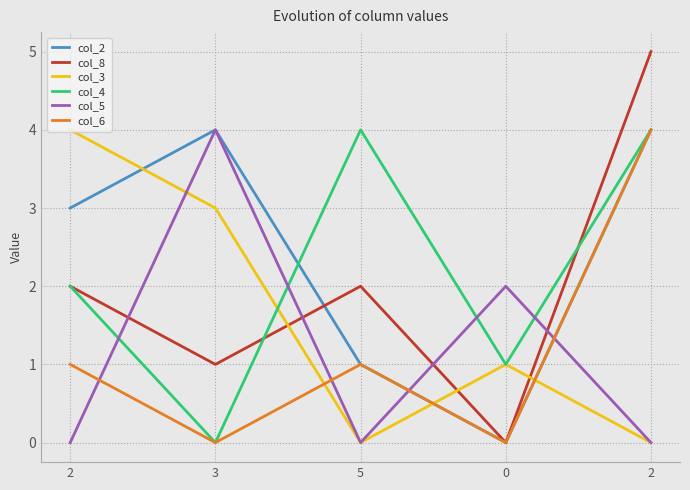

What are all the series names shown in the legend?

col_2, col_8, col_3, col_4, col_5, col_6